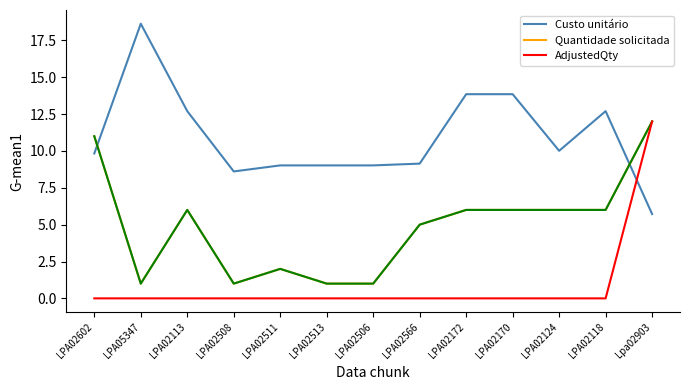

True or false: Quantidade solicitada has a value of 3.9 at LPA02113.

False